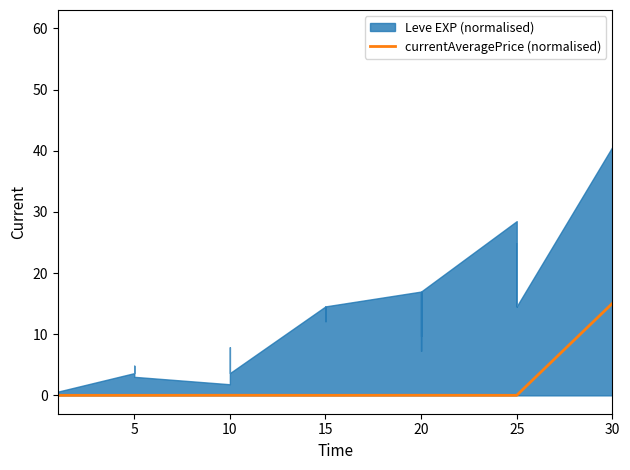

The currentAveragePrice (normalised) series shows 26.8 at 30. True or false?

False